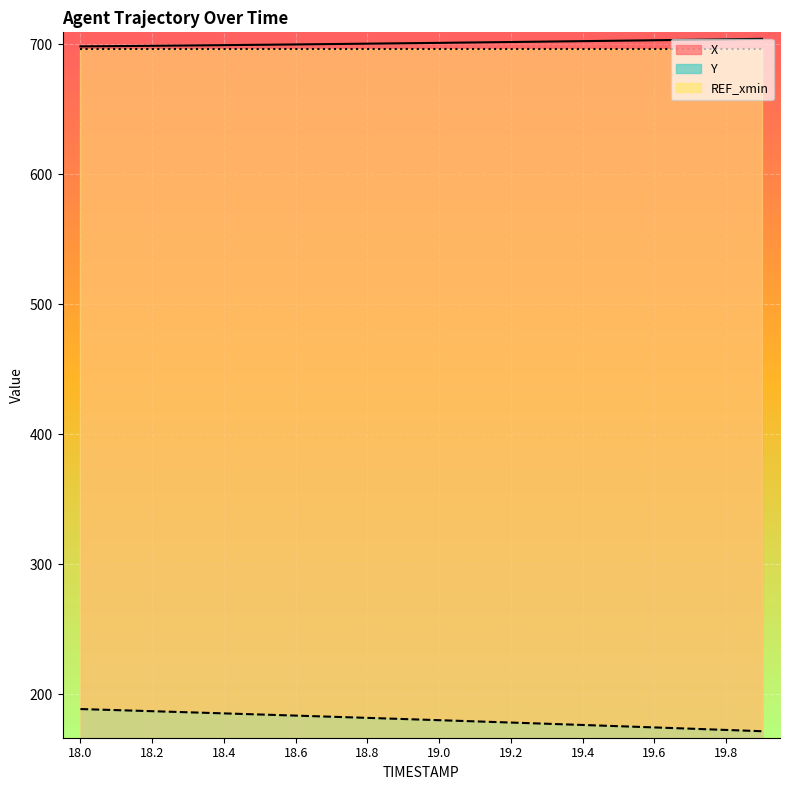

Is it true that Y equals 178.3 at 19.2?

True